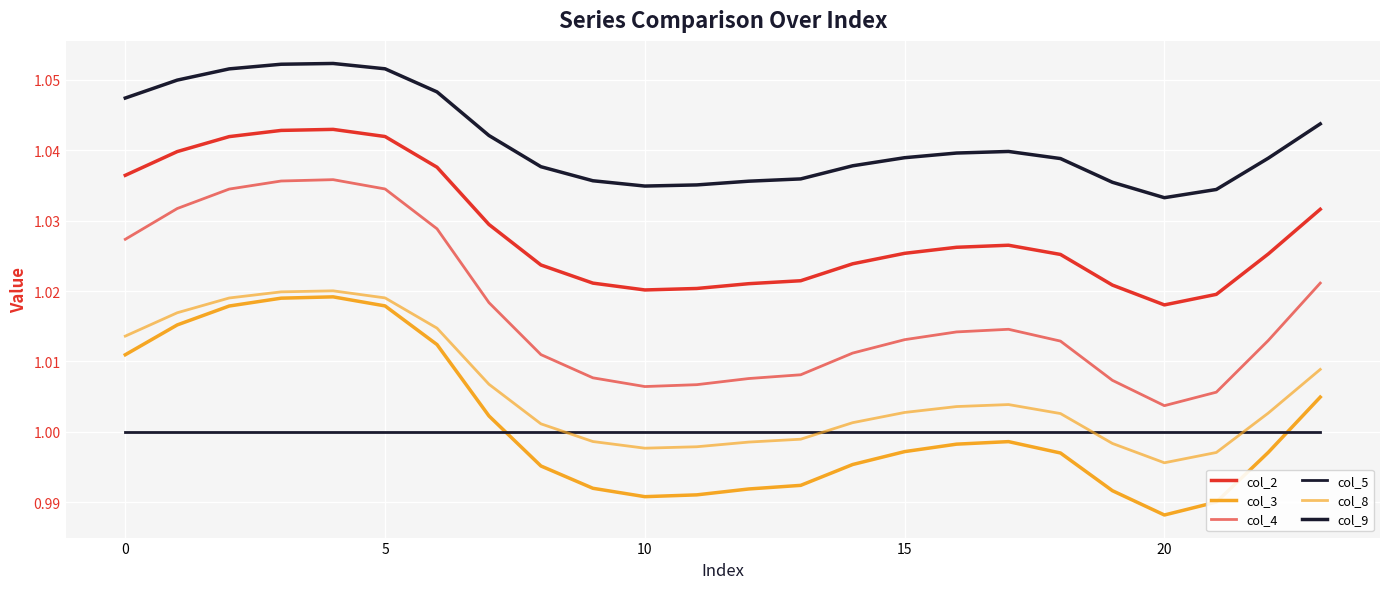

How many lines are shown in the chart?

6